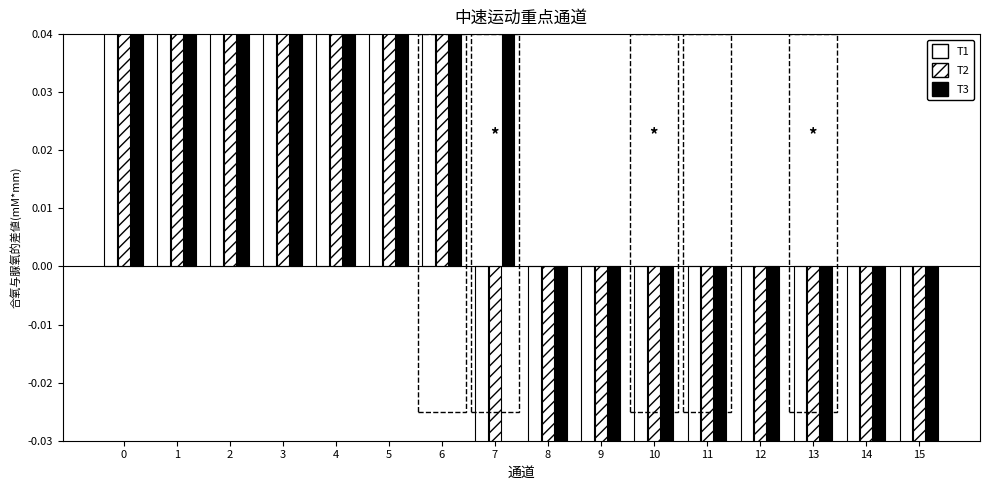

What is the value of the T2 bar at the 12th from the left?

-8.7